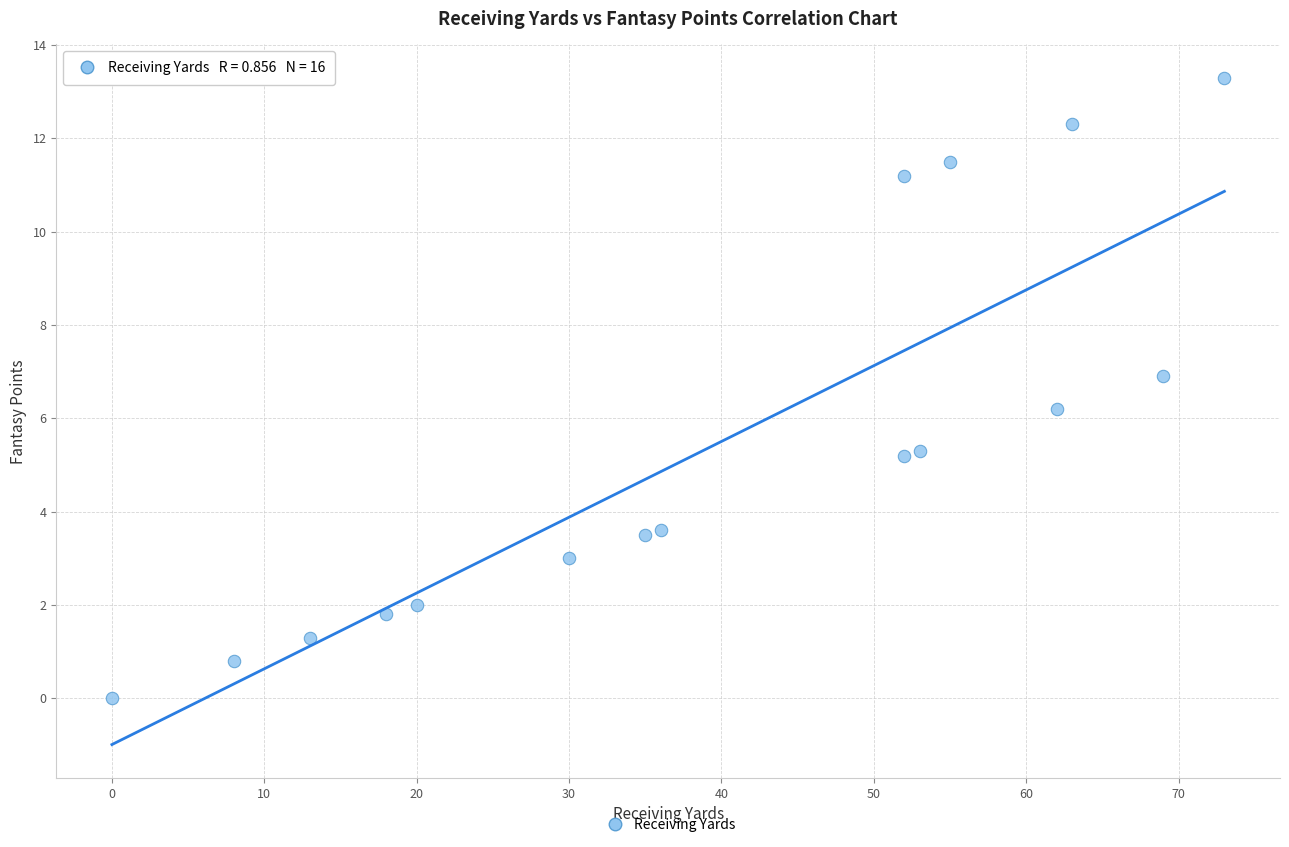

What is the range of X values (max minus min)?

73.0